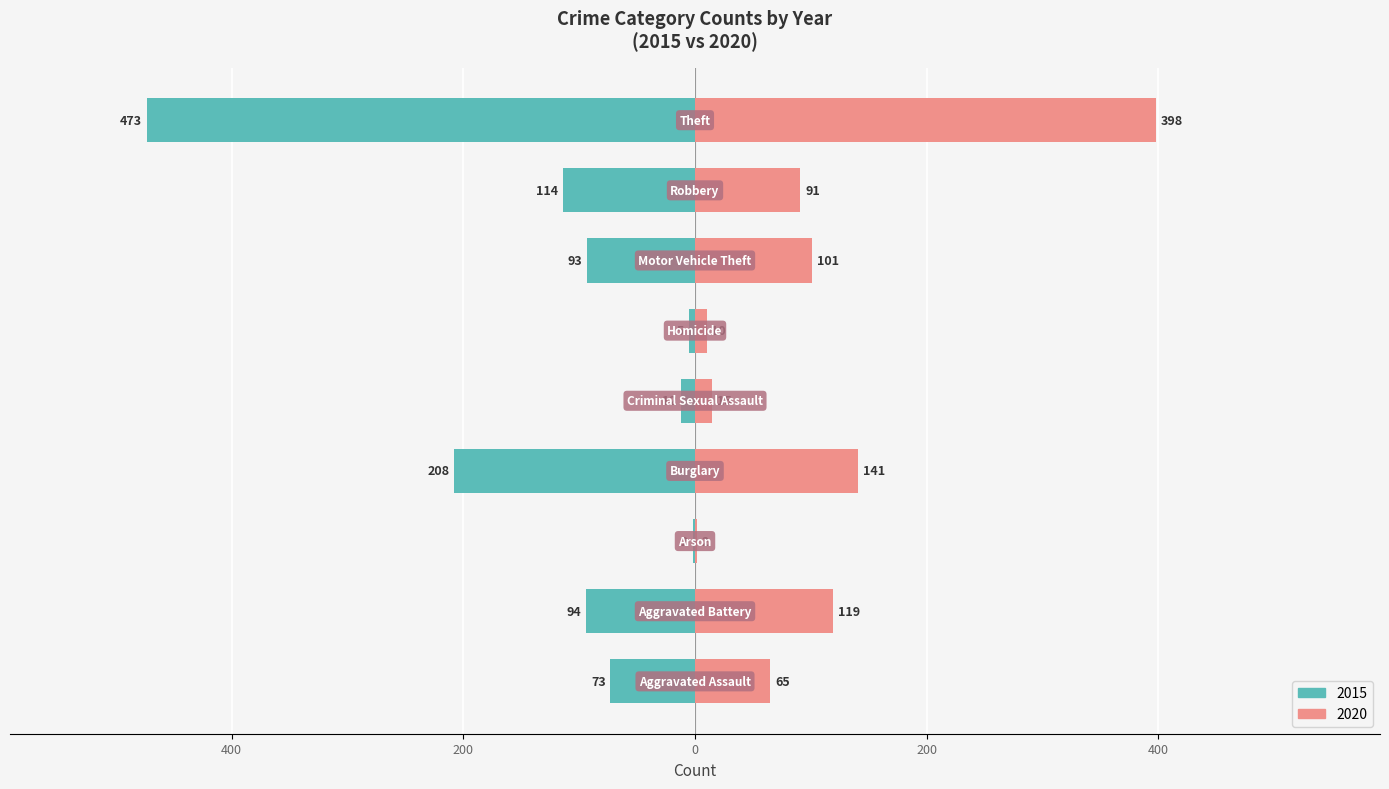

Which series has the largest total across all categories?

2015